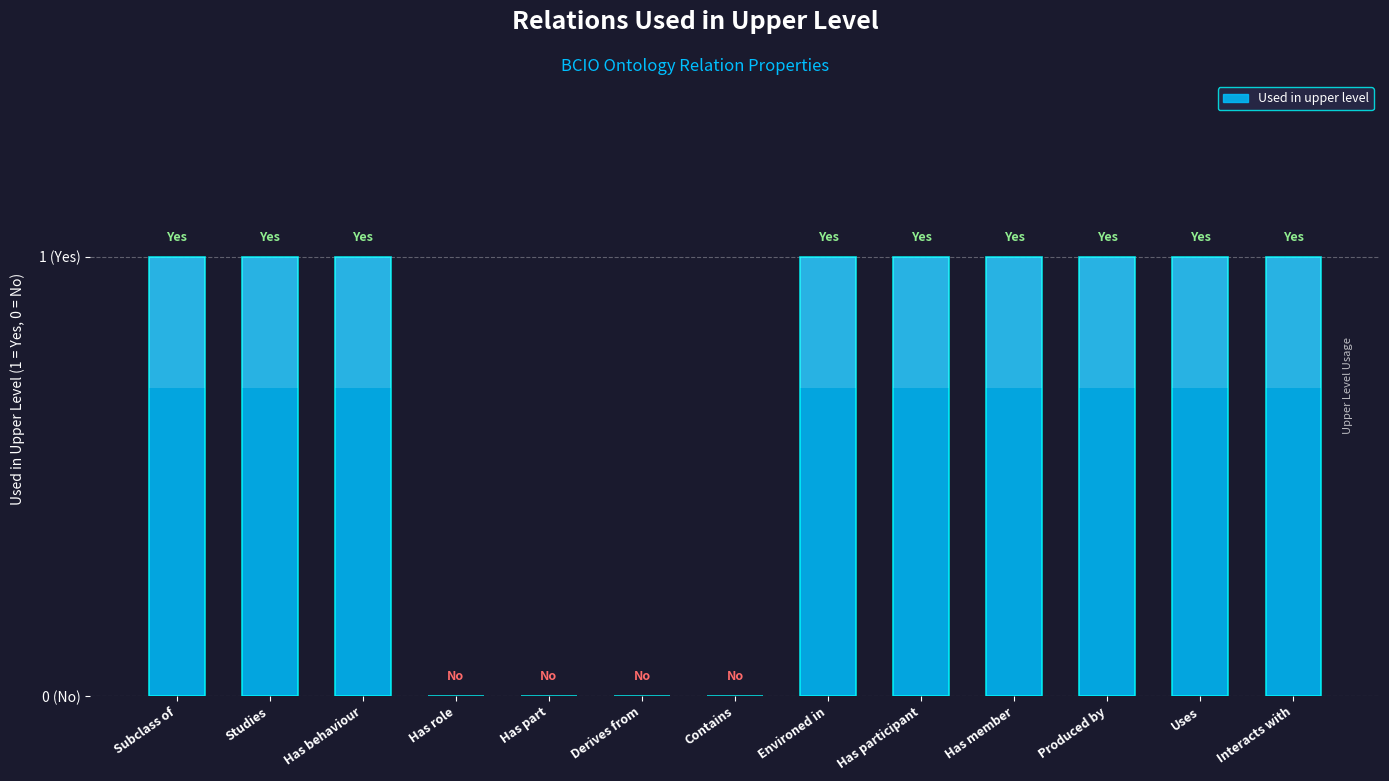

How many distinct data groups are displayed?

1